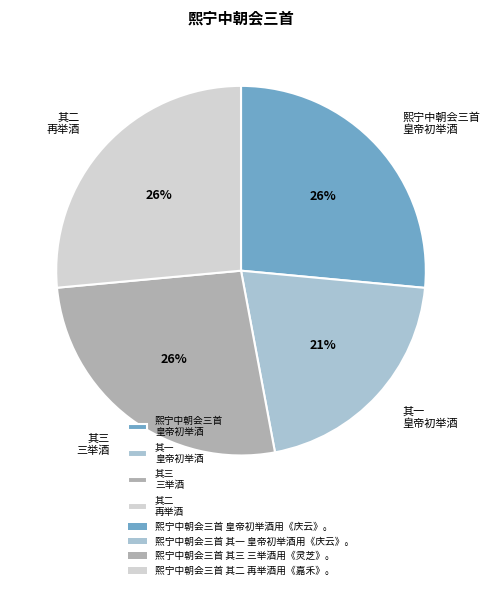

Combined, do 其三 三举酒 and 熙宁中朝会三首 皇帝初举酒 account for over 50%?

Yes